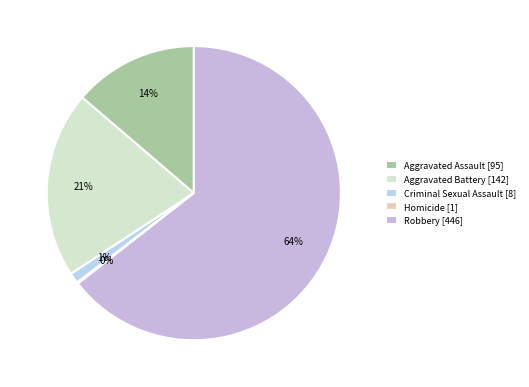

The Aggravated Assault slice represents 28% of the pie. True or false?

False